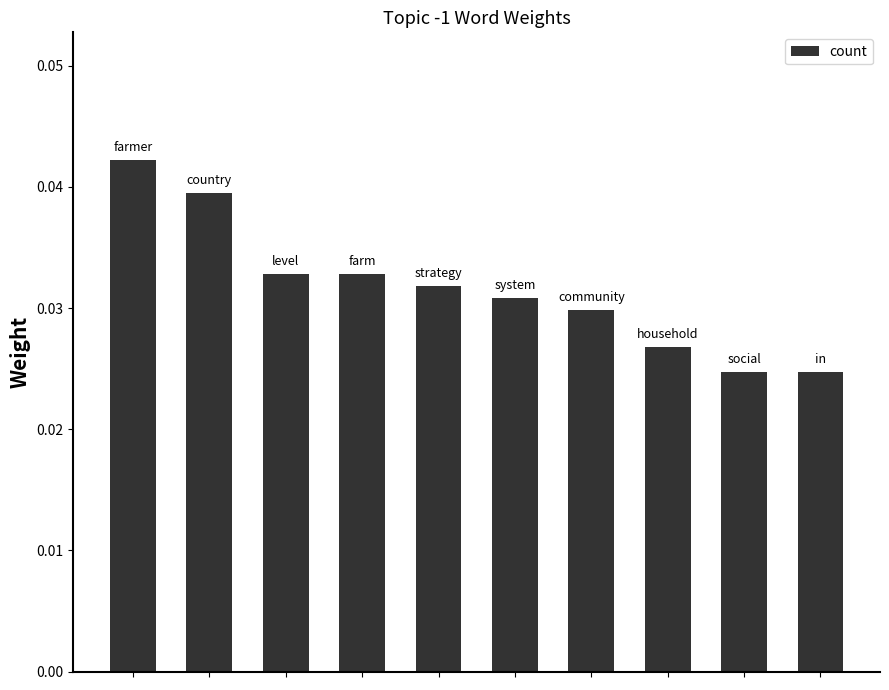

Count the values in the range 0 to 1.

10